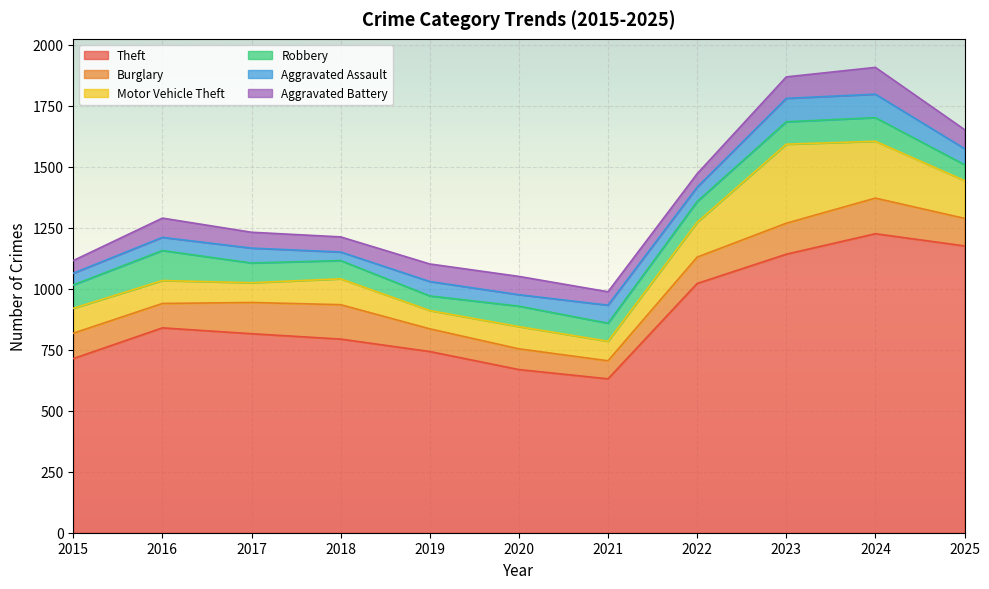

Where is Burglary nearest to the value 110?

2022